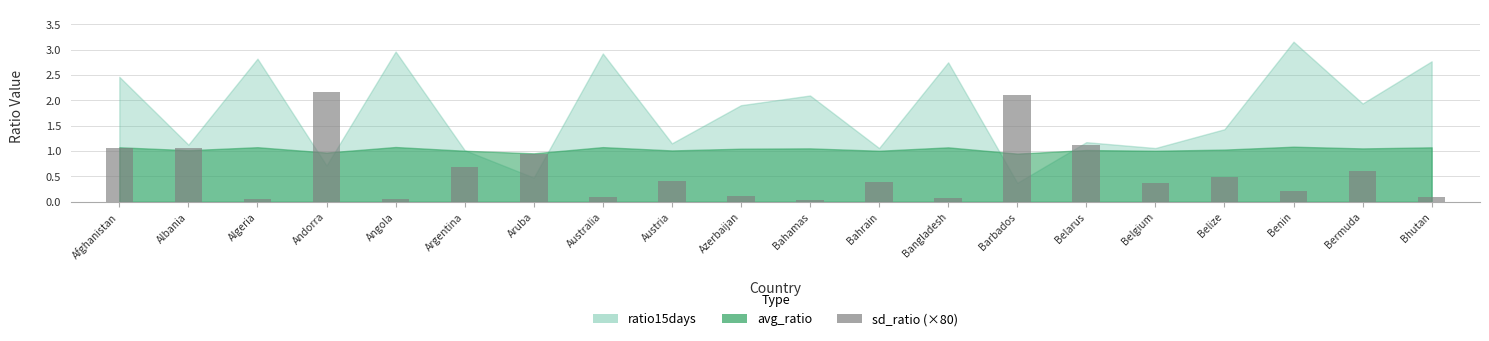

What is the maximum value shown in the chart?

2.2